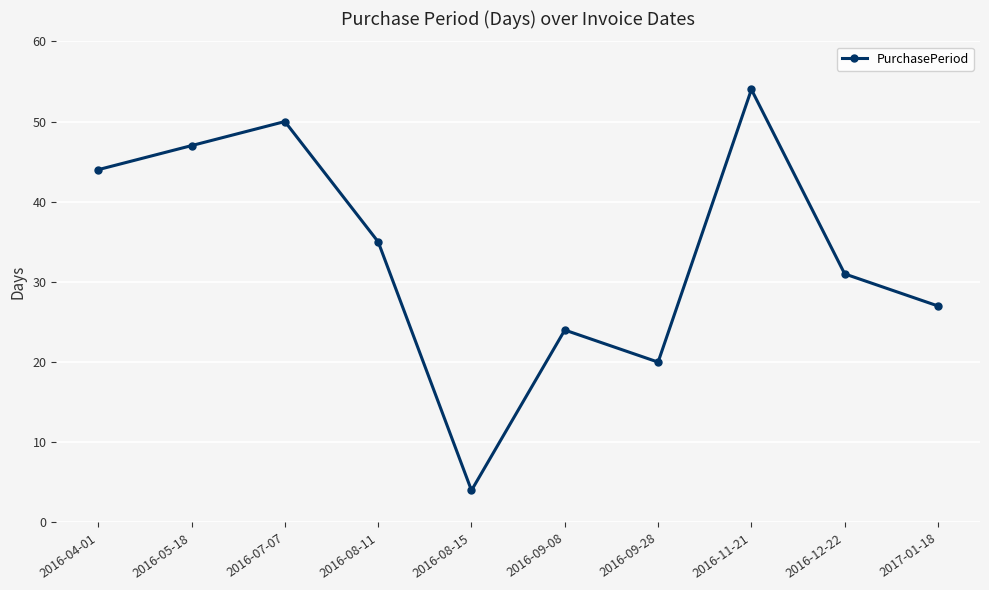

How many distinct data groups are displayed?

1